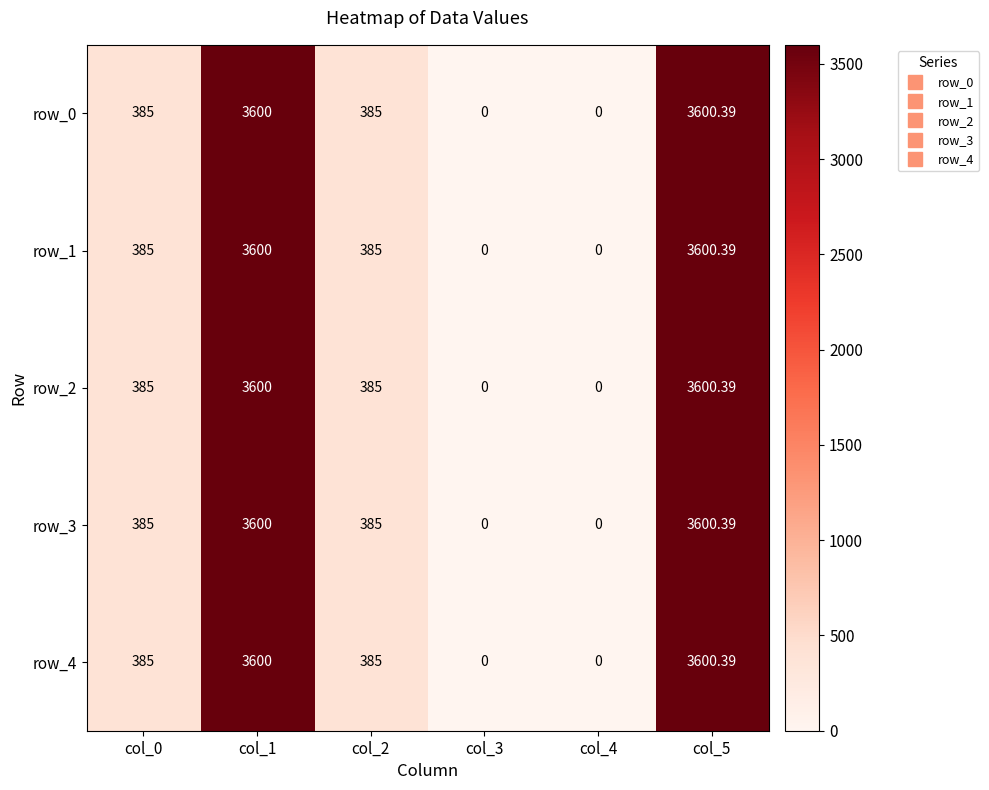

How many values in row_1 are above zero?

4